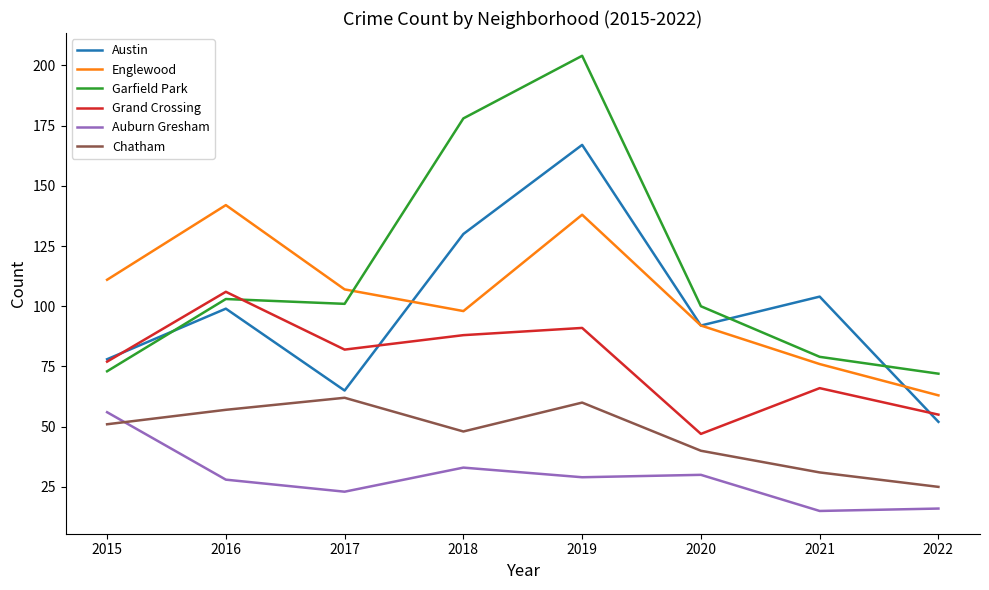

At which category is the sum across all series the highest?

2019